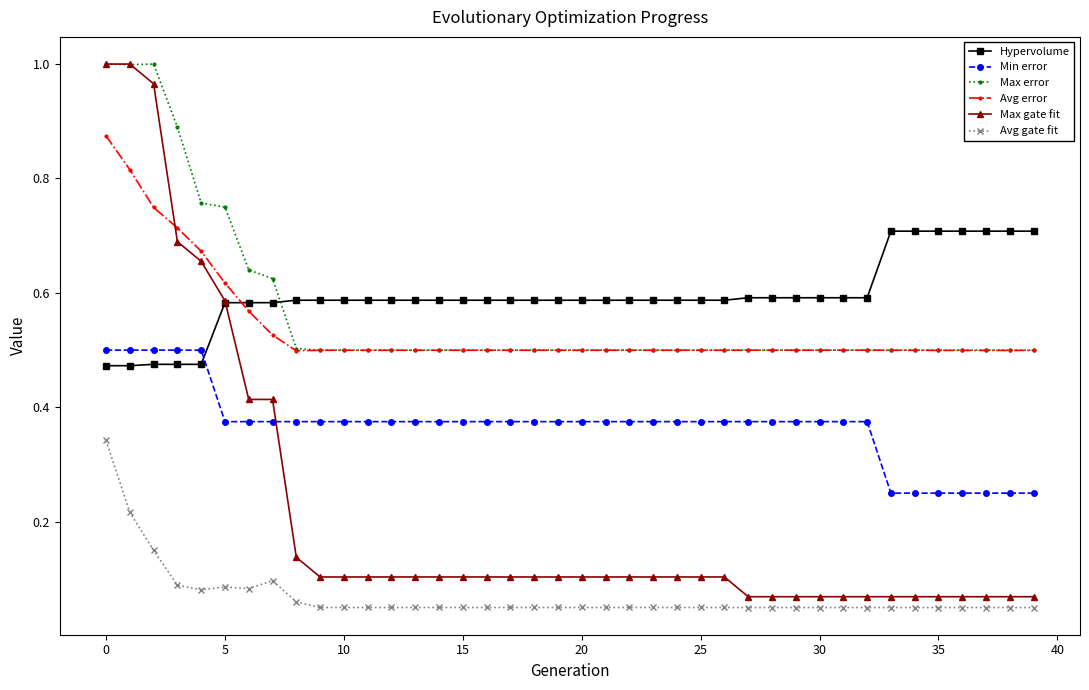

Is this an area chart (filled region under the line)?

No